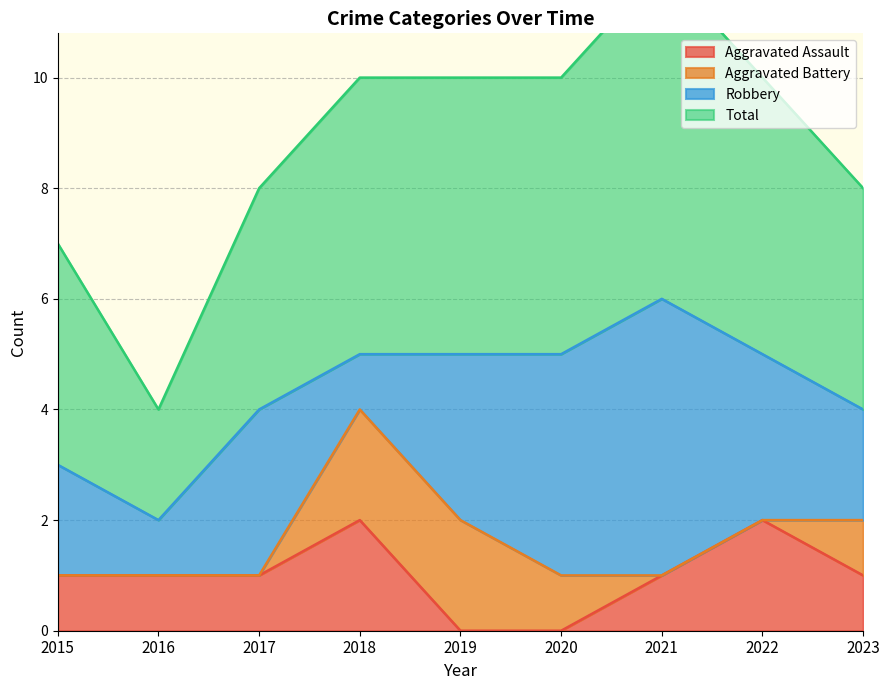

What is the difference between the Total values at 2021 and 2023?

4